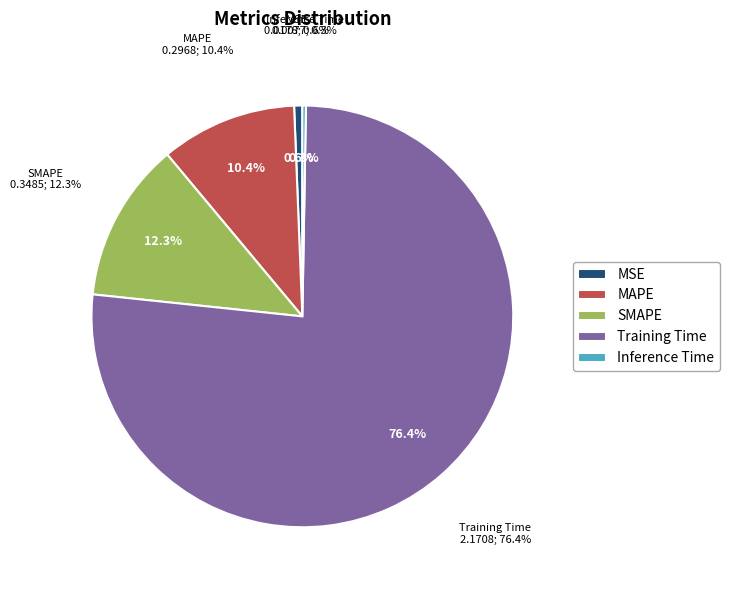

To the nearest percent, what is the average slice percentage?

20%